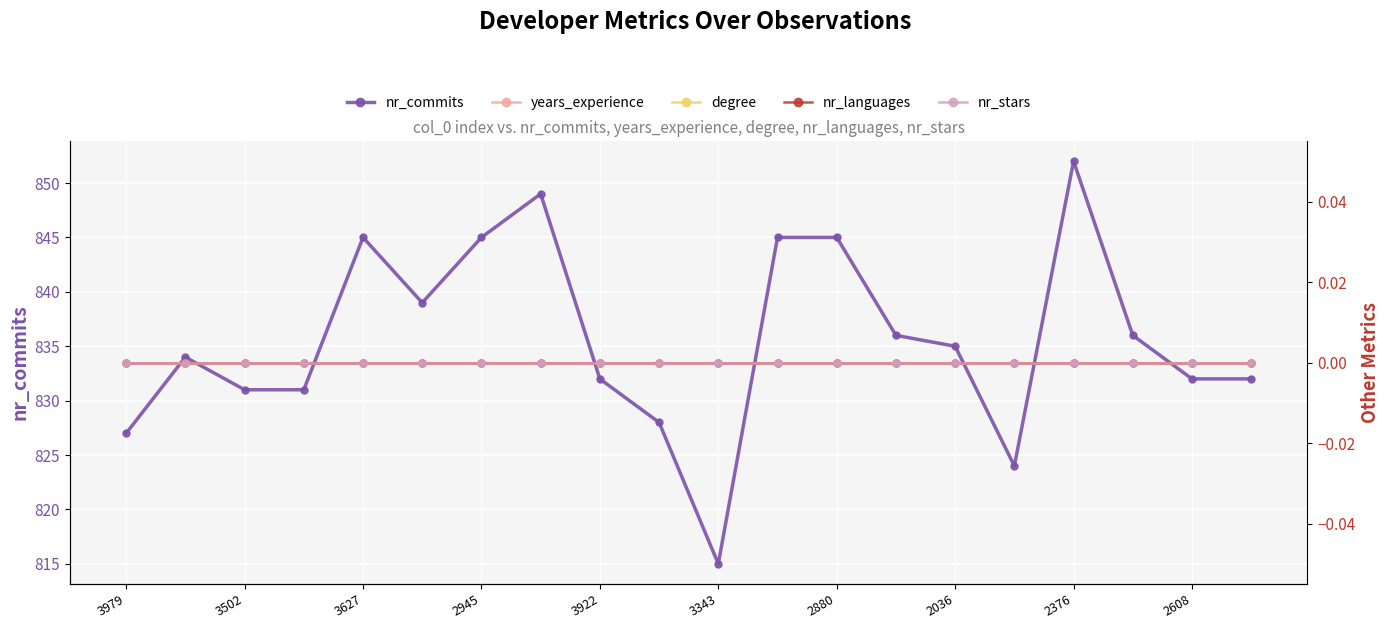

Is it true that nr_commits equals 831 at 3502?

True